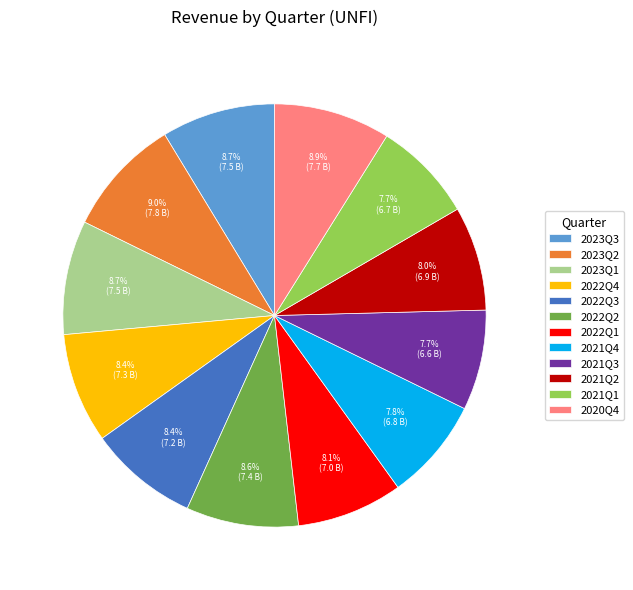

Combined, what portion of the pie is 2020Q4 and 2022Q4?

17.3%